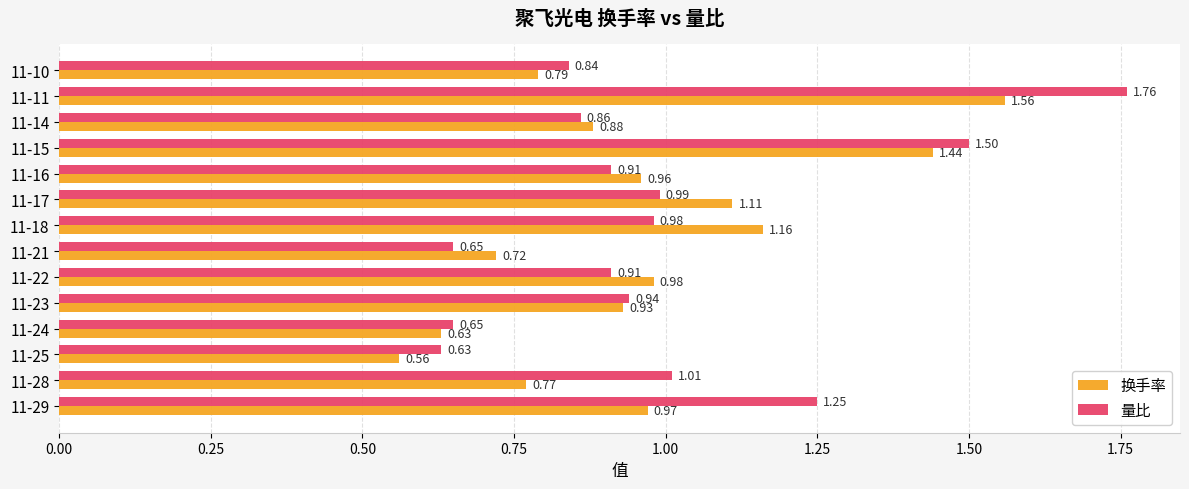

At which category is the sum across all series the highest?

11-11